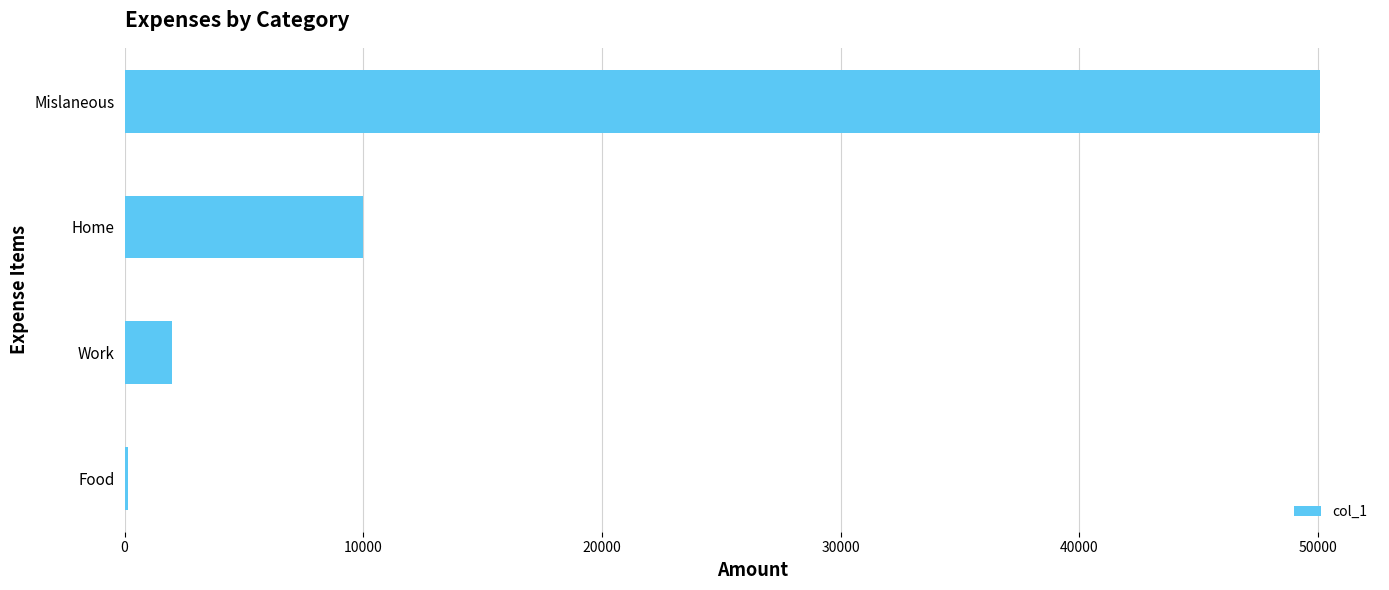

How many data points does each series have?

4